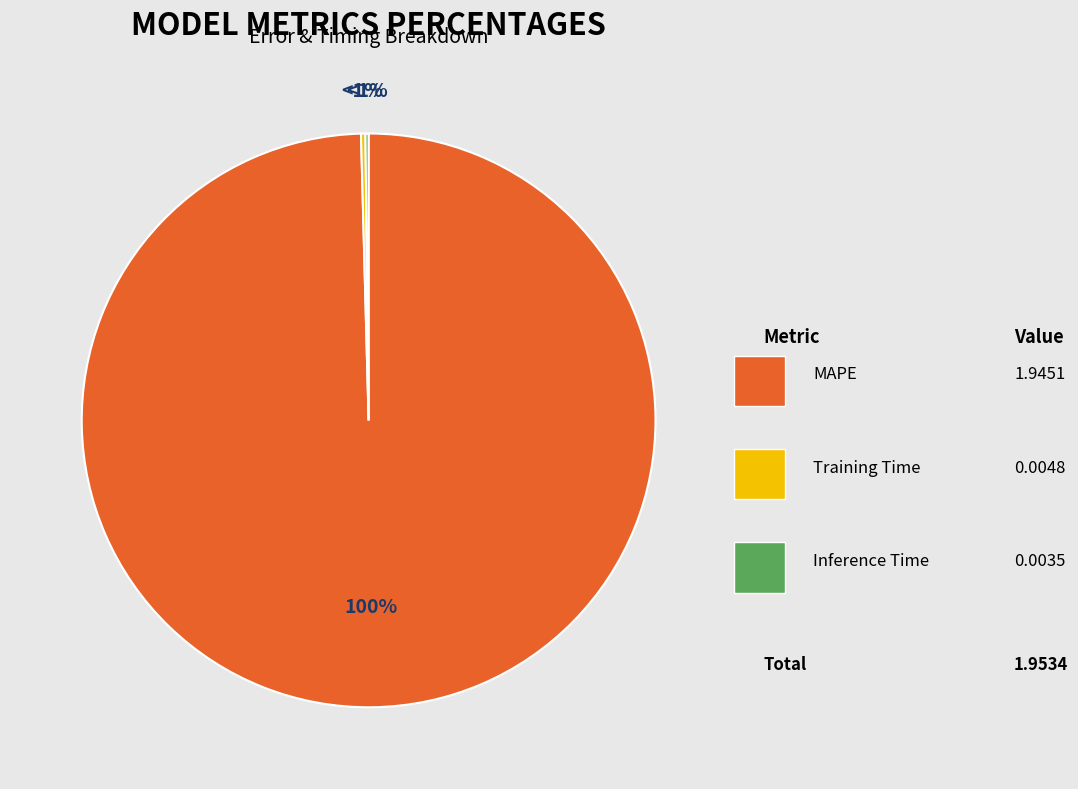

Which slice represents more than half of the pie?

MAPE